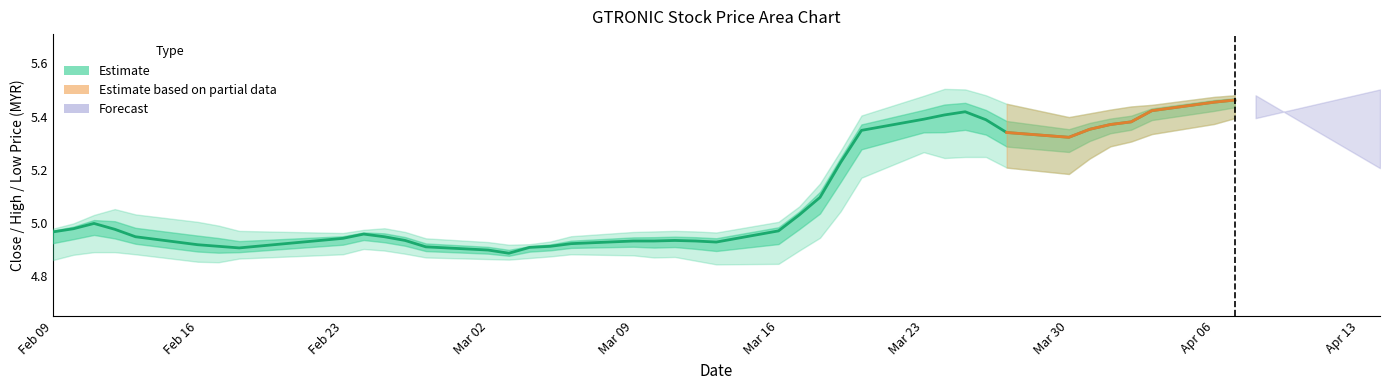

Does the chart contain stacked bars?

No